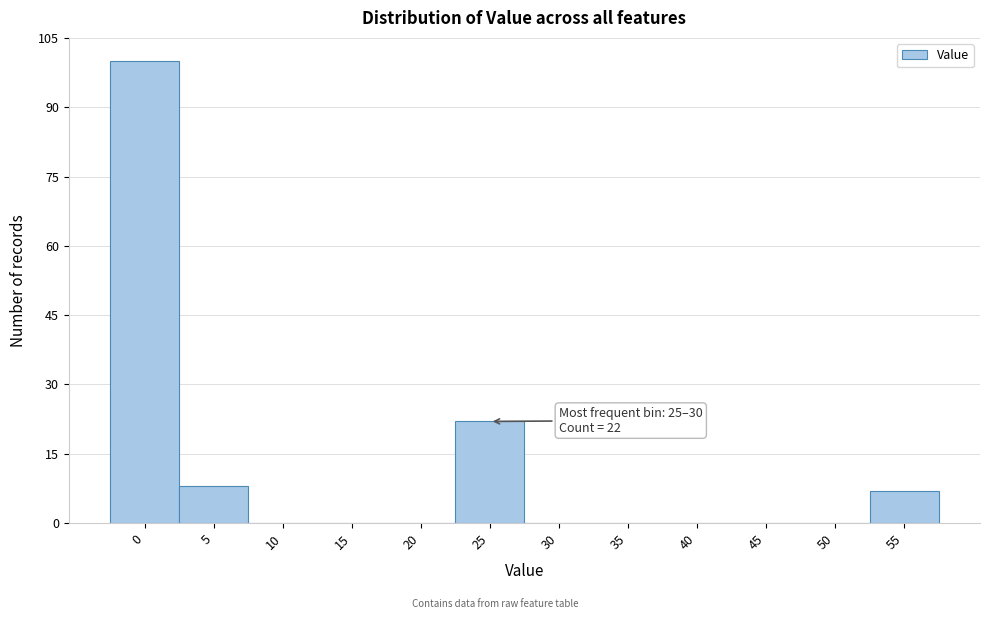

Reading right to left, list all the values displayed in this chart.

55=7	50=0	45=0	40=0	35=0	30=0	25=22	20=0	15=0	10=0	5=8	0=100